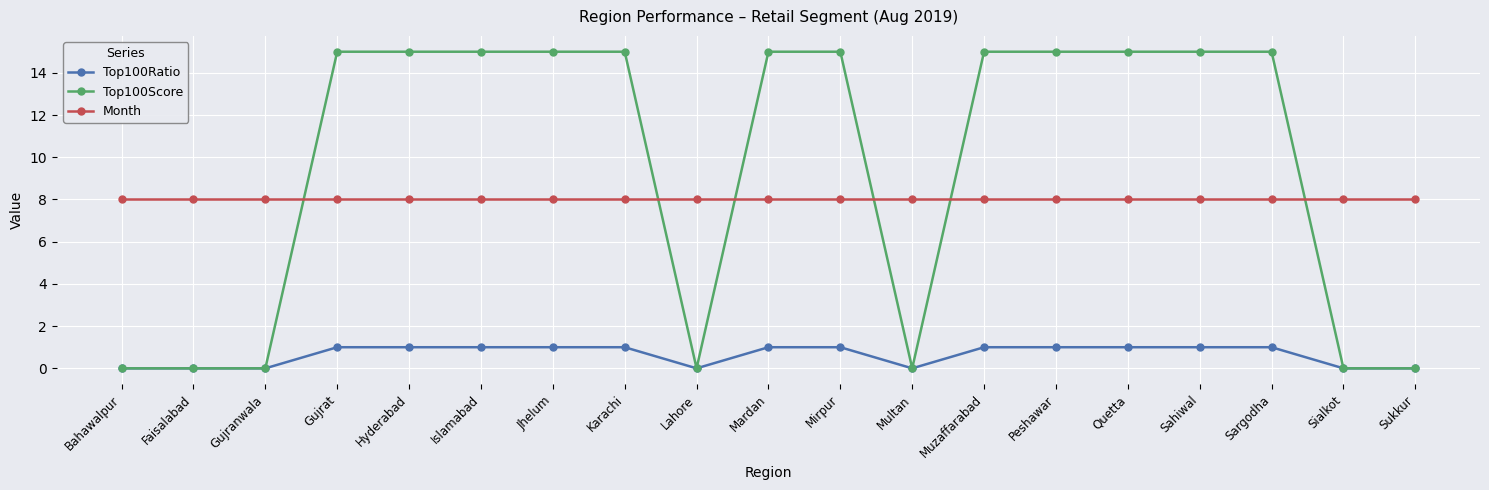

Count the Top100Score values in the range 0 to 15.

19